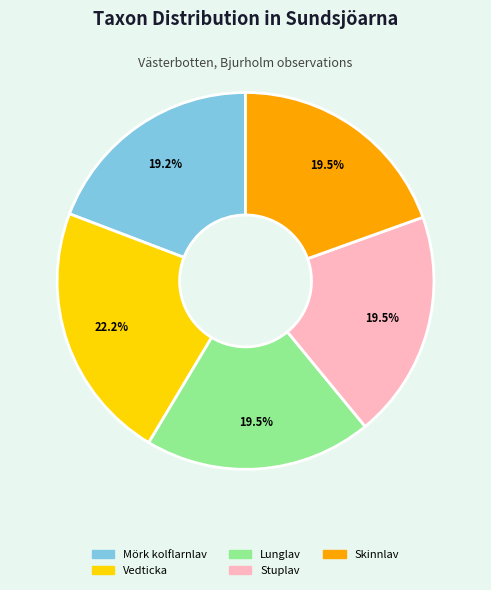

What percentage do Mörk kolflarnlav and Stuplav together represent?

38.7%